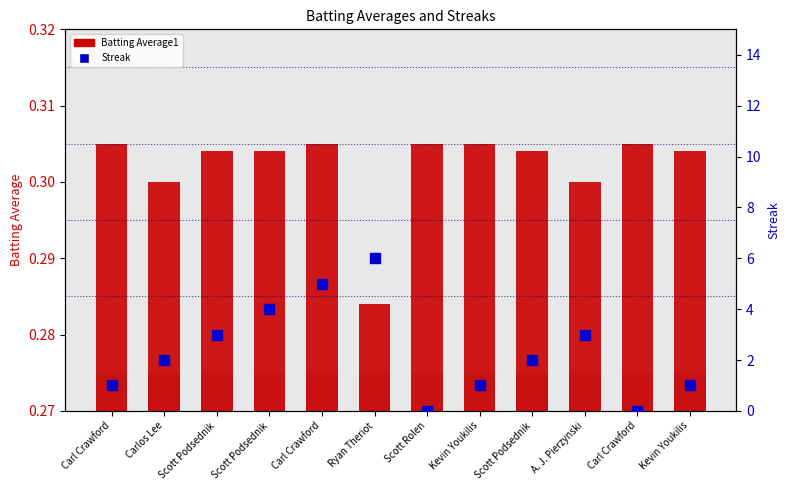

Reading left to right, extract all data points from this chart.

Batting Average1: 0.3	0.3	0.3	0.3	0.3	0.3	0.3	0.3	0.3	0.3	0.3	0.3
Streak: 1.0	2.0	3.0	4.0	5.0	6.0	0.0	1.0	2.0	3.0	0.0	1.0